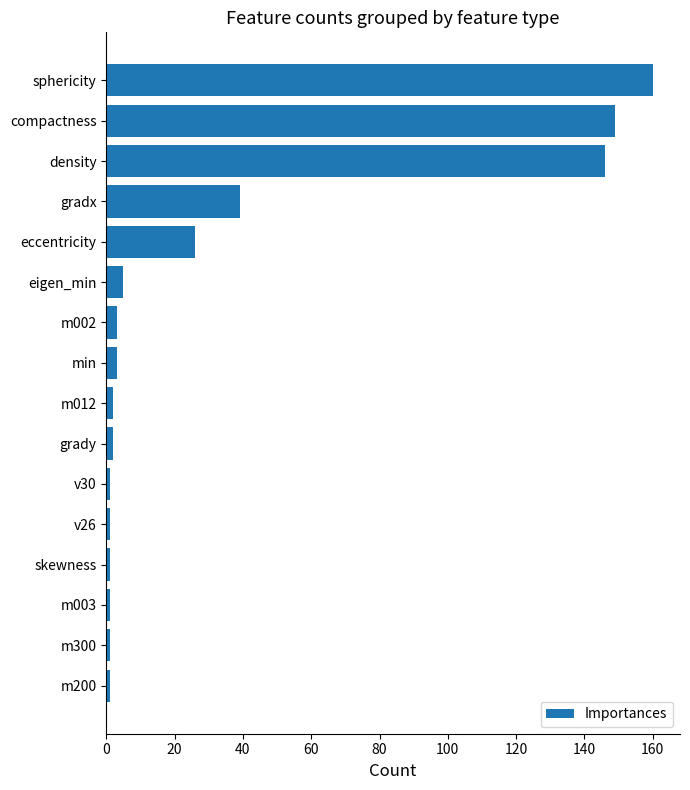

What is the greatest value displayed?

160